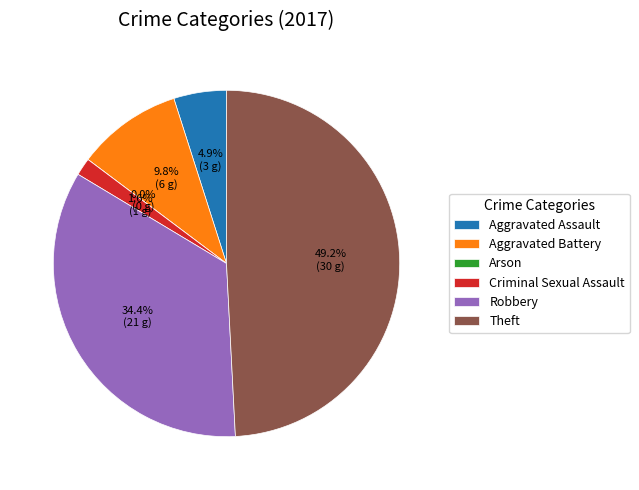

Is the sum of Arson and Robbery greater than half?

No